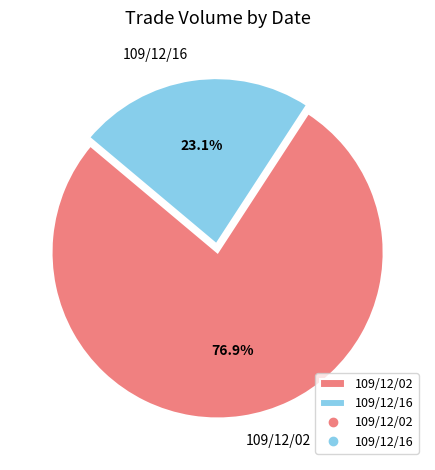

Does 109/12/16 account for over 50% of the chart?

No